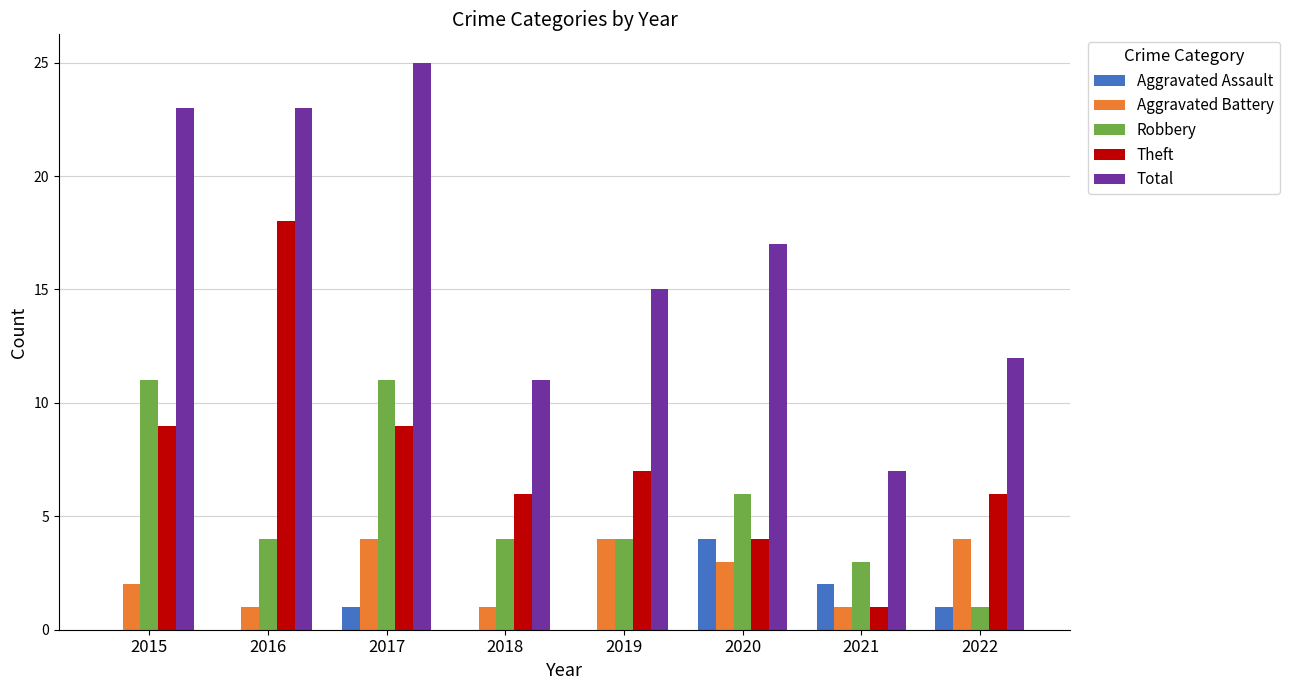

At which category does the chart reach its peak across all series?

2017